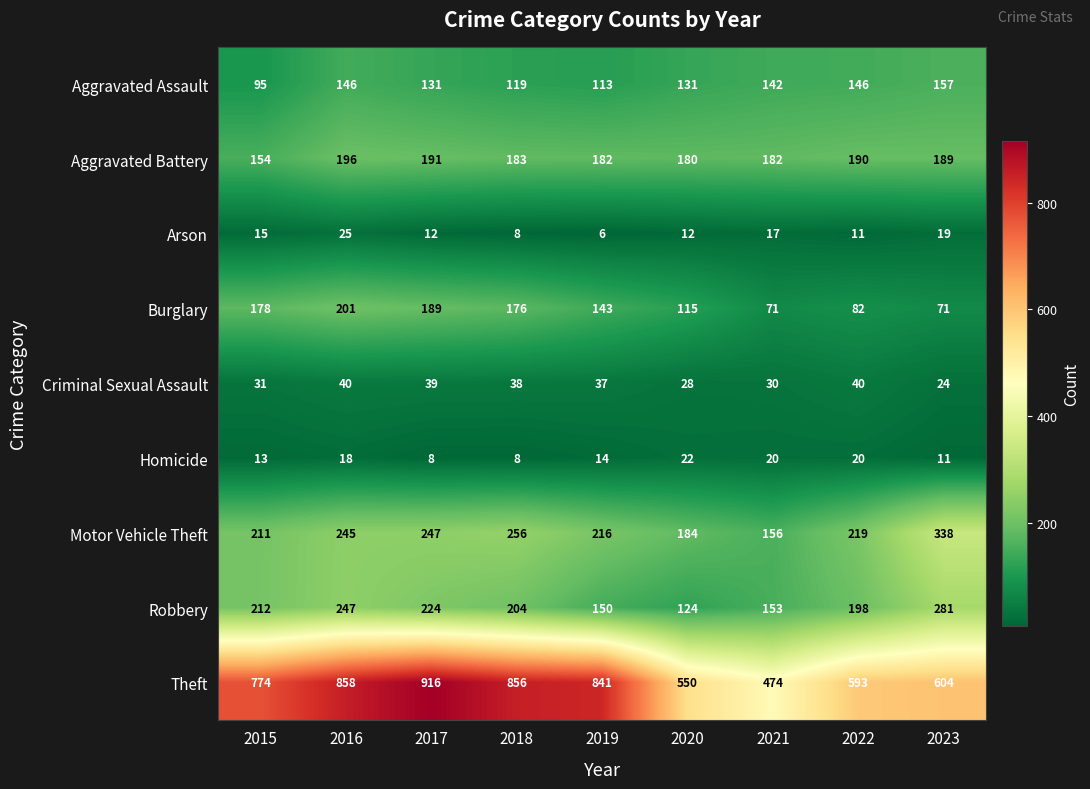

Read the Robbery value at 2020, to the nearest 5.

125